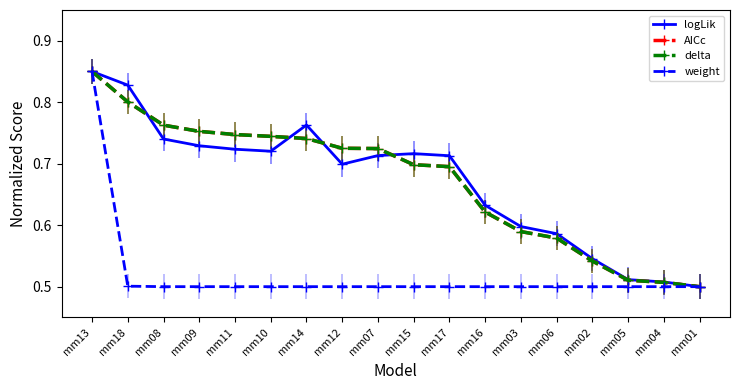

The weight series shows 0.1 at mm14. True or false?

False